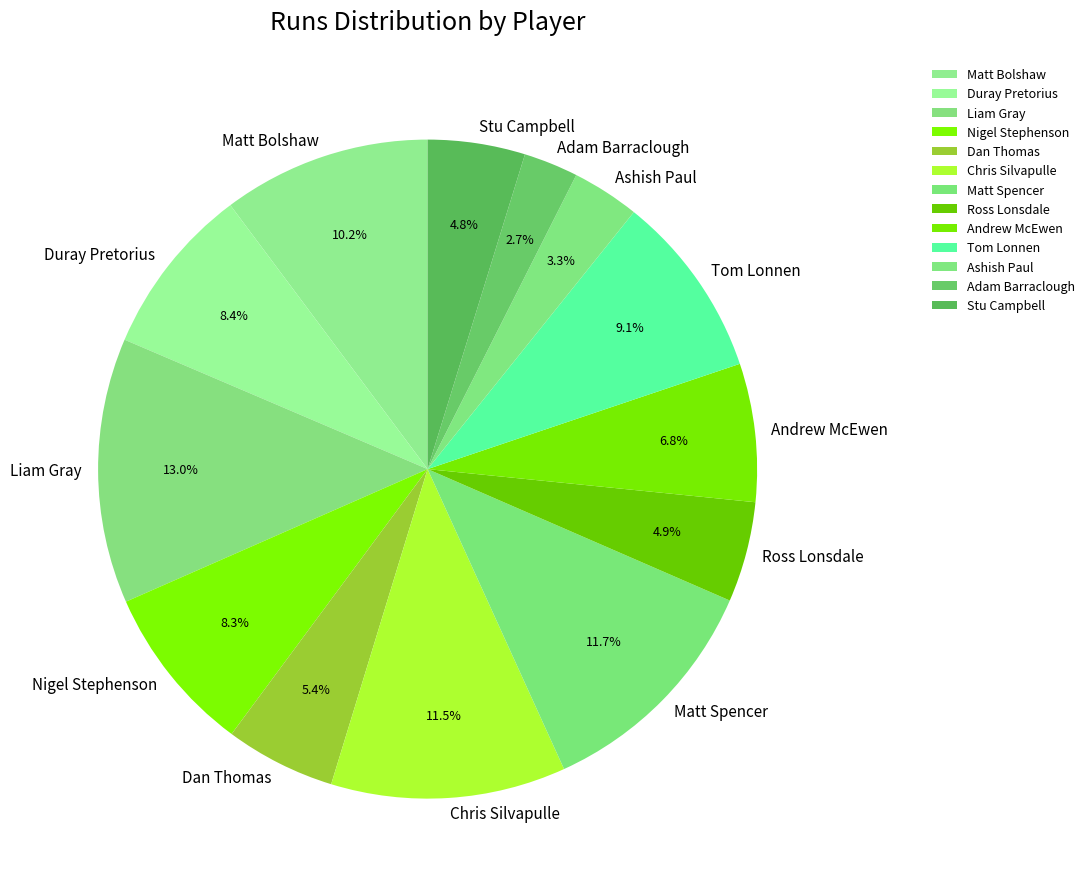

To the nearest percent, what is the combined percentage of Ashish Paul and Chris Silvapulle?

15%